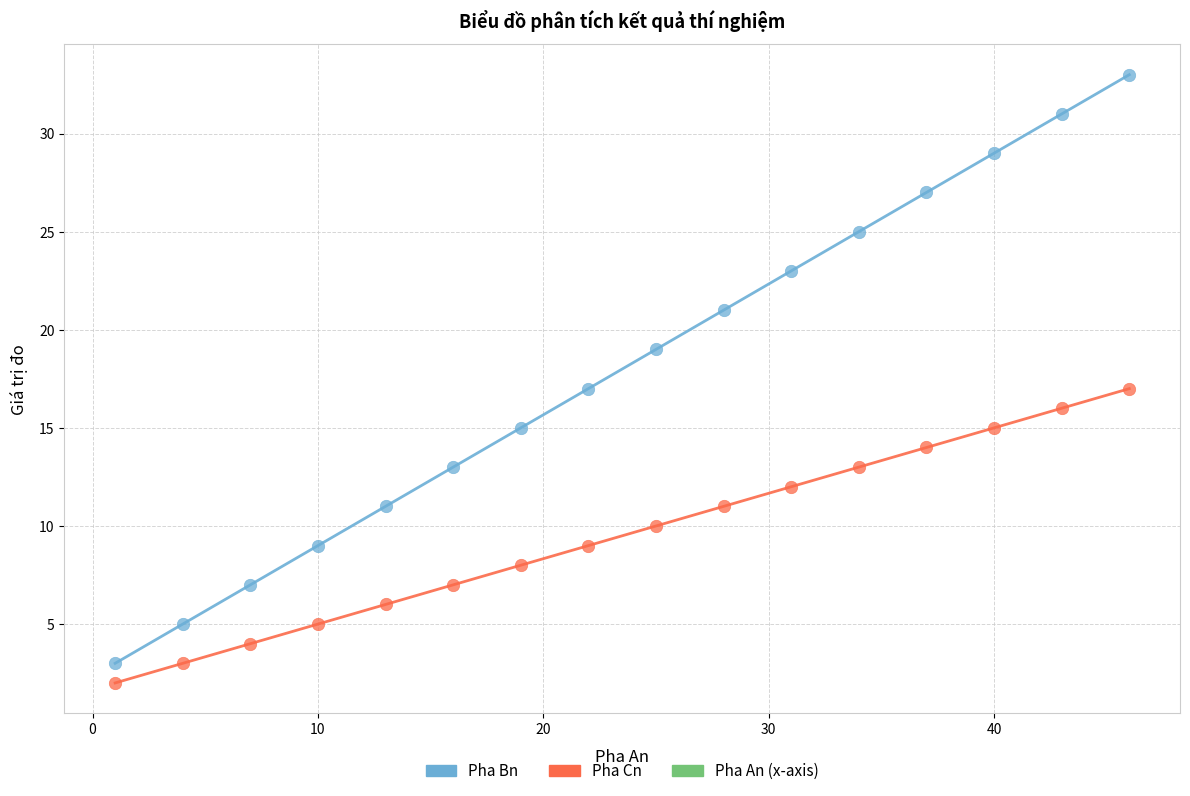

Which series has the widest spread of Y values?

Pha Bn